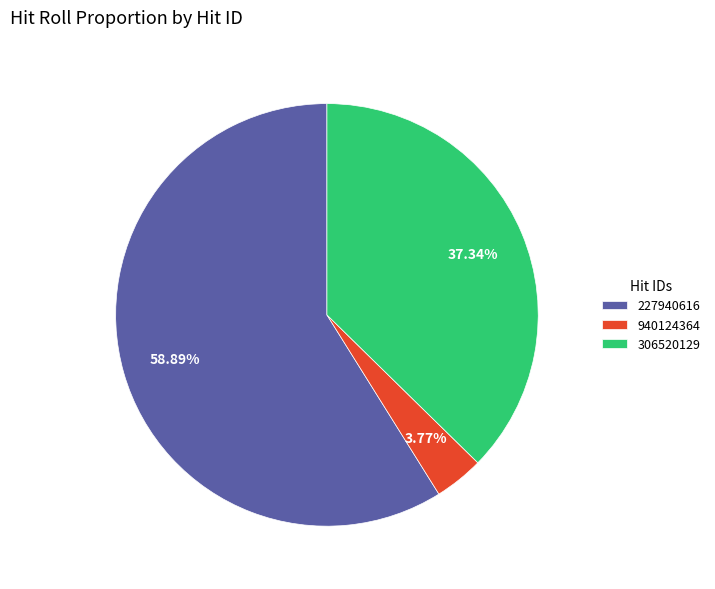

Which slice is the largest?

227940616